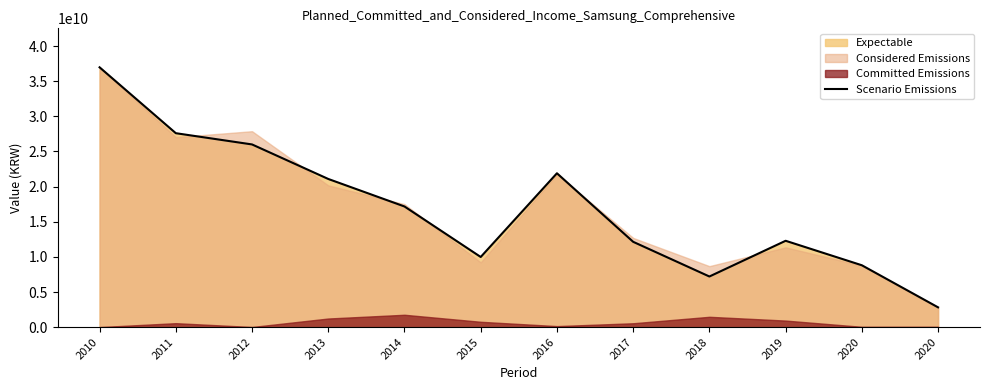

Which label corresponds to the largest value in the chart?

2010